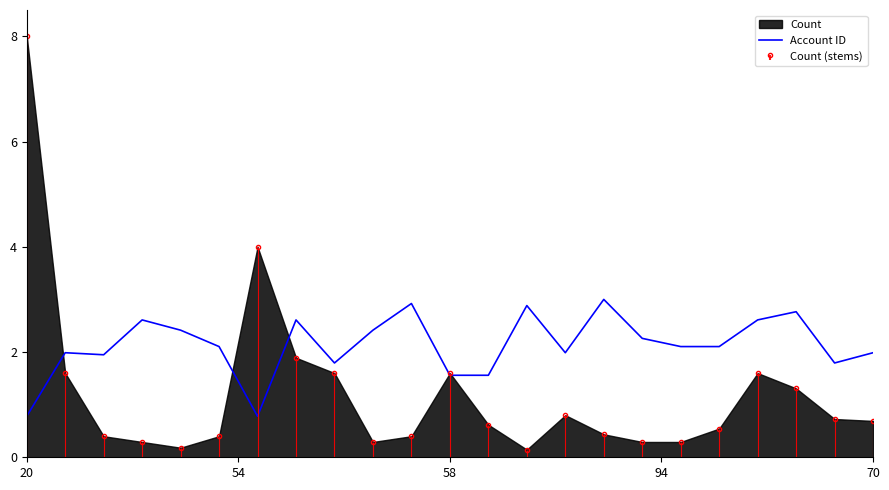

Reading left to right, what are all the values shown in this chart?

0.8	2.0	1.9	2.6	2.4	2.1	0.8	2.6	1.8	2.4	2.9	1.6	1.6	2.9	2.0	3.0	2.3	2.1	2.1	2.6	2.8	1.8	2.0